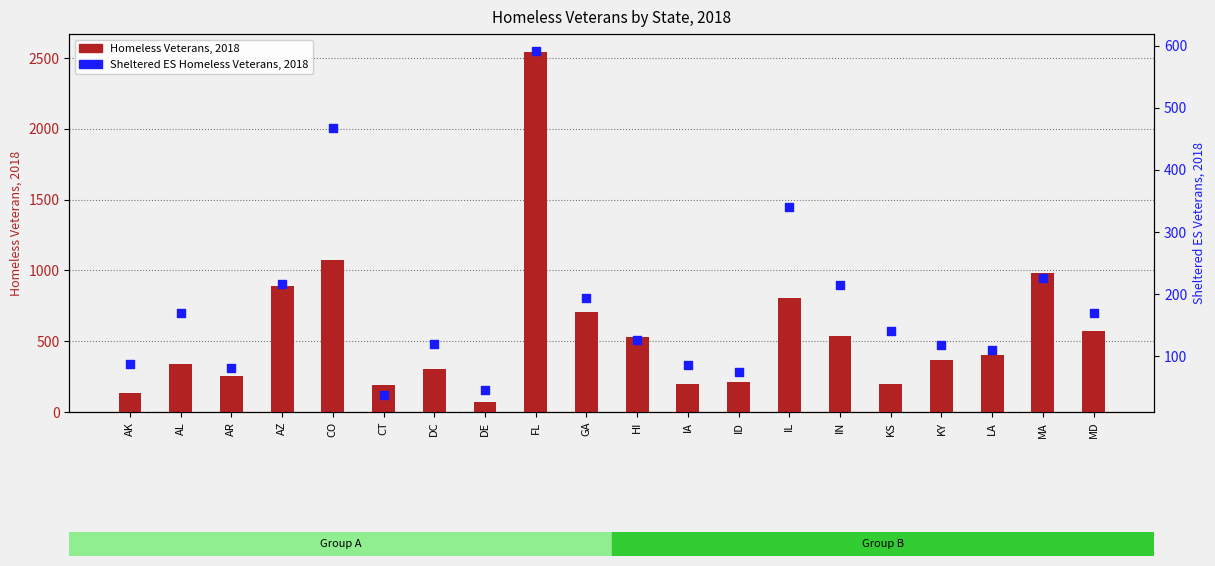

Which series has the largest Y range (max minus min)?

Homeless Veterans, 2018